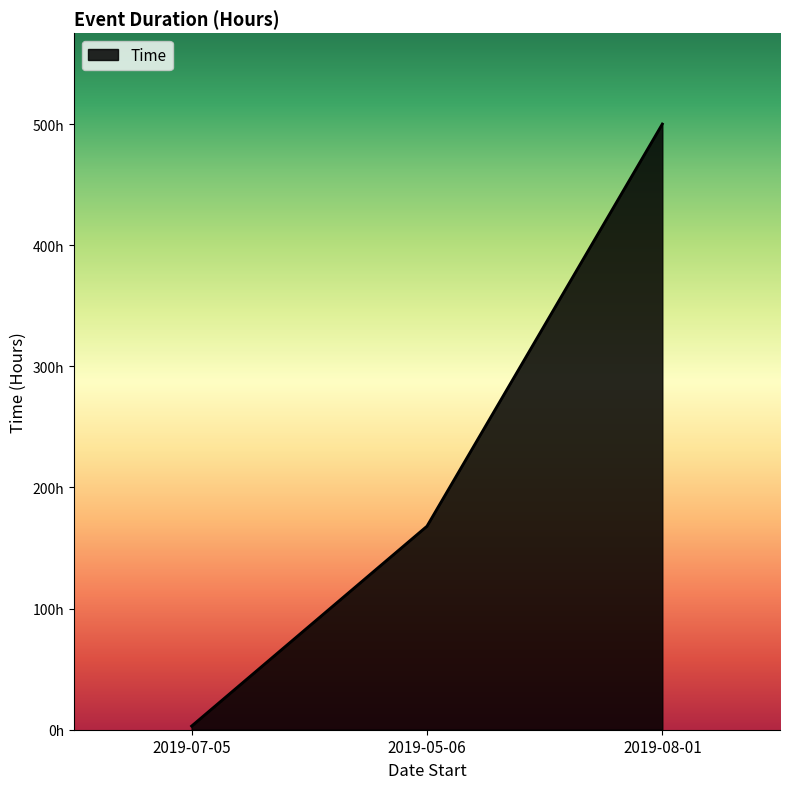

Count the values in the range 3 to 500.

3